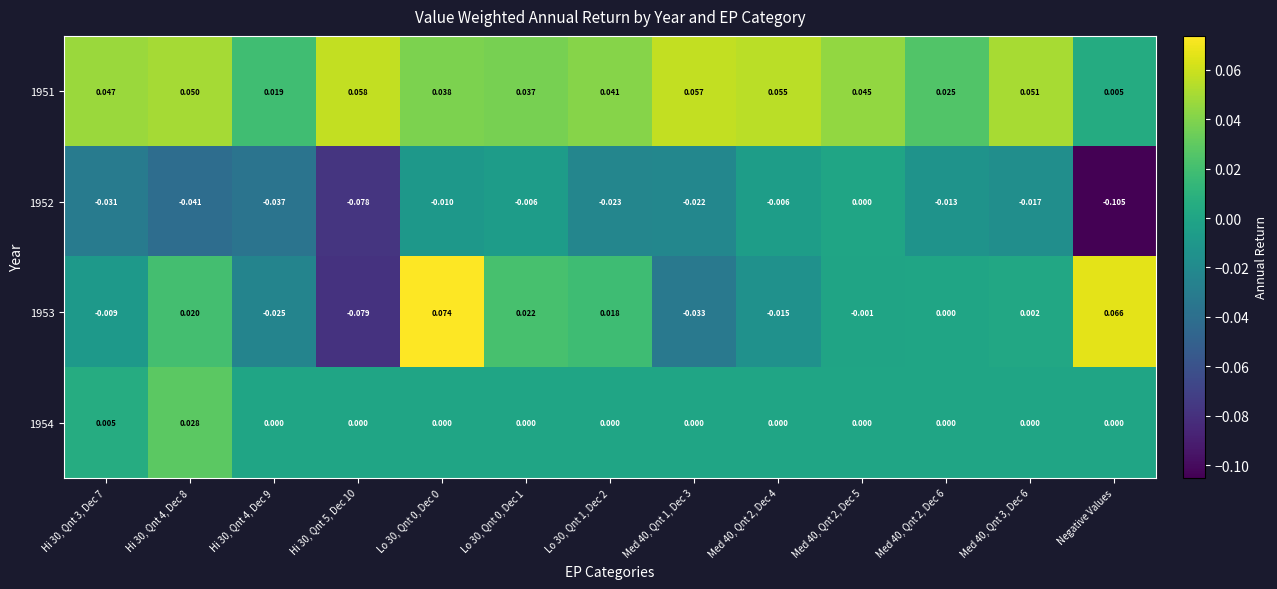

Which series changed the most between Med 40, Qnt 2, Dec 6 and Med 40, Qnt 3, Dec 6?

1951